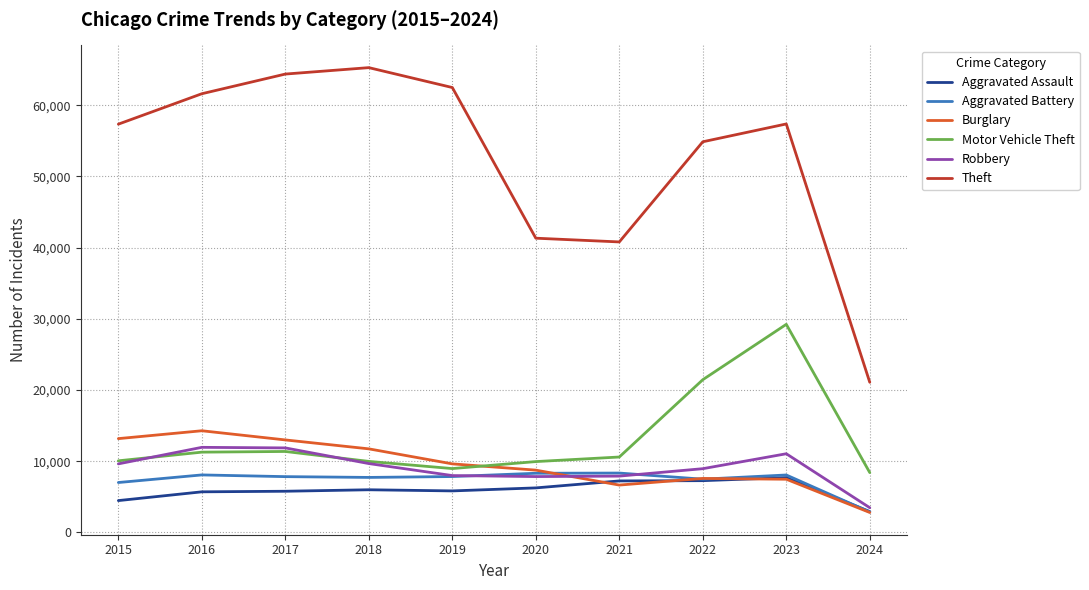

What is the difference between the highest and lowest values at 2015?

52870